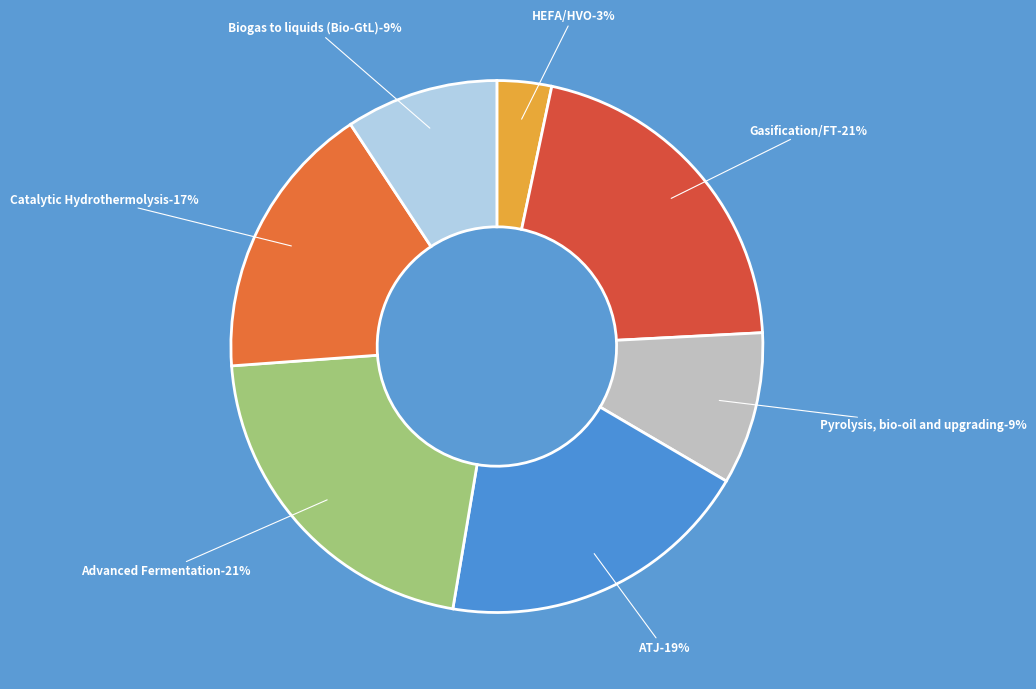

How many segments does this pie chart have?

7